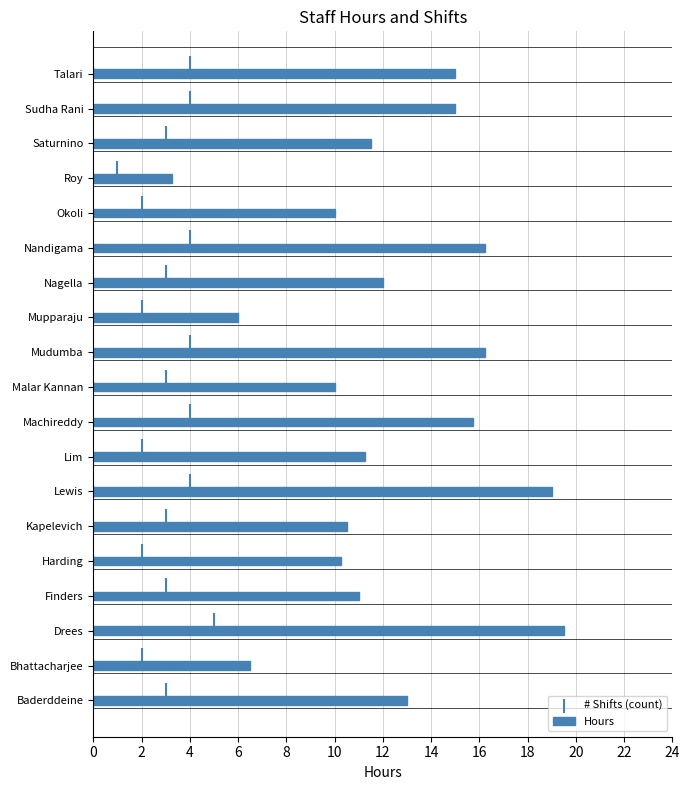

Which series reaches the maximum Y coordinate?

Hours